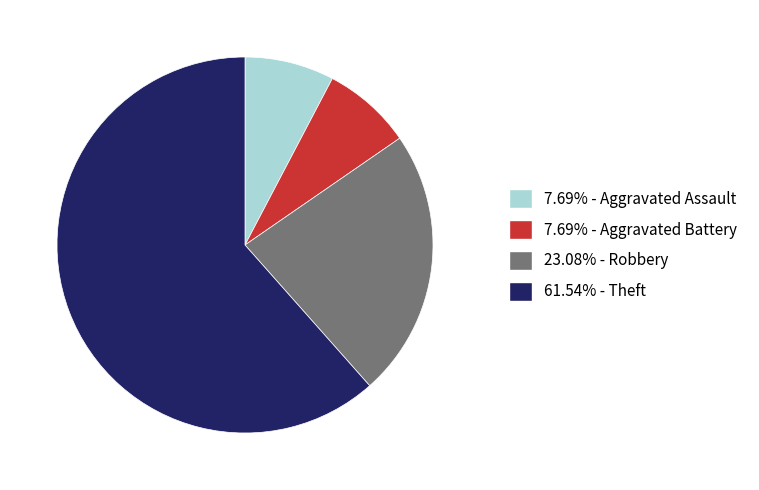

How many segments does this pie chart have?

4